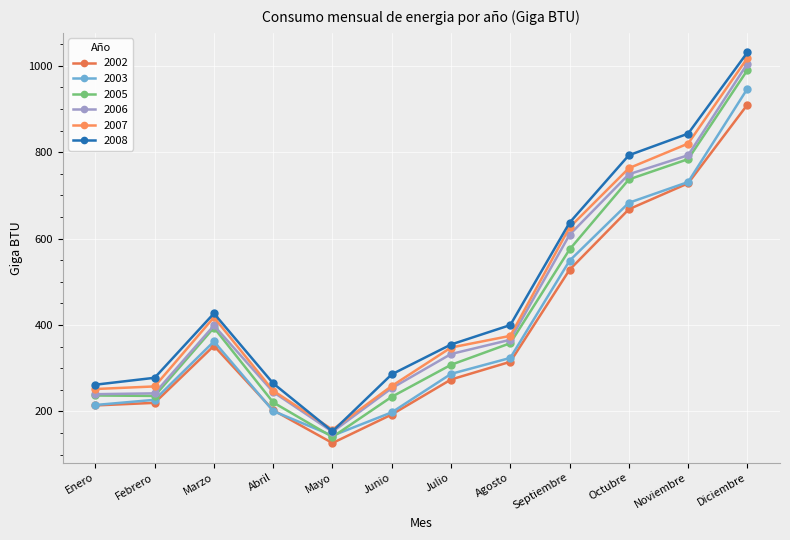

What is the difference between the 2008 values at Octubre and Abril?

528